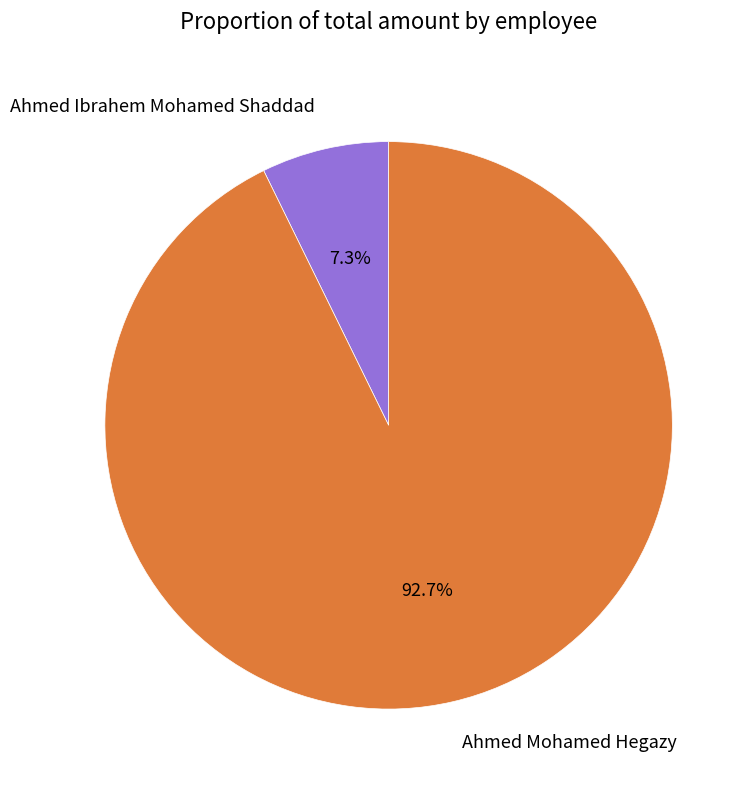

How many segments does this pie chart have?

2